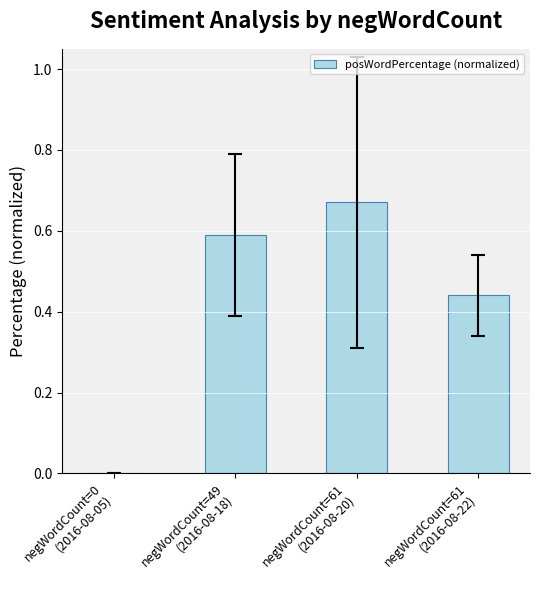

The value at negWordCount=0
(2016-08-05) is 0.0. True or false?

True